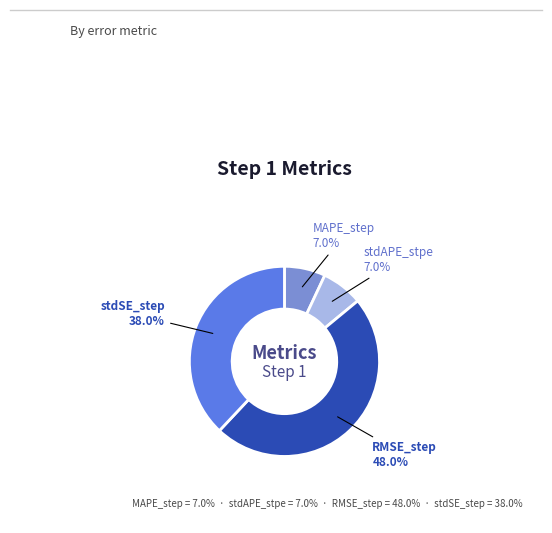

Count the number of slices in the pie.

4